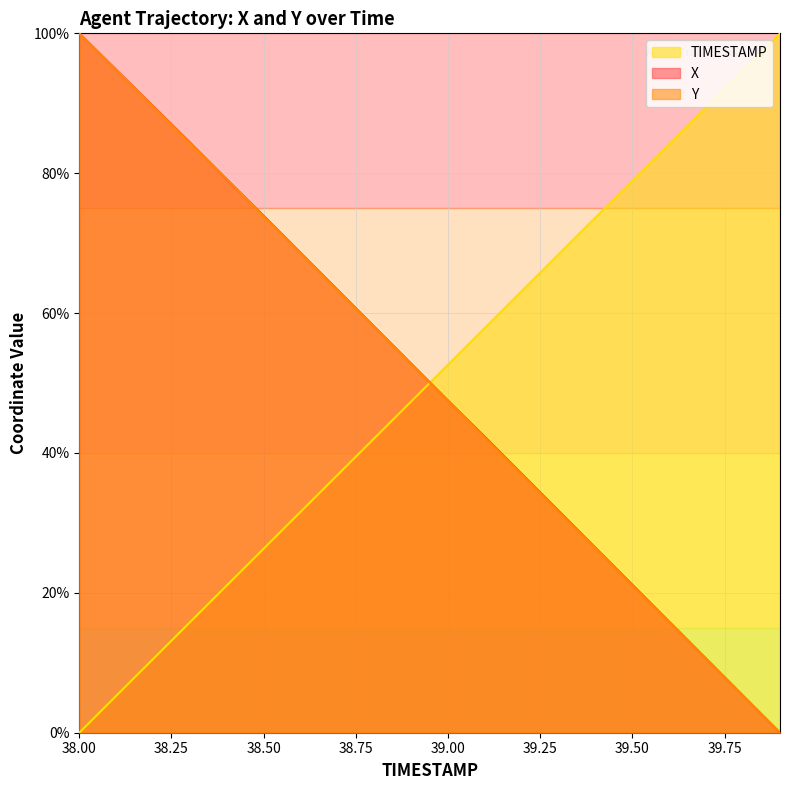

How many lines are shown in the chart?

3